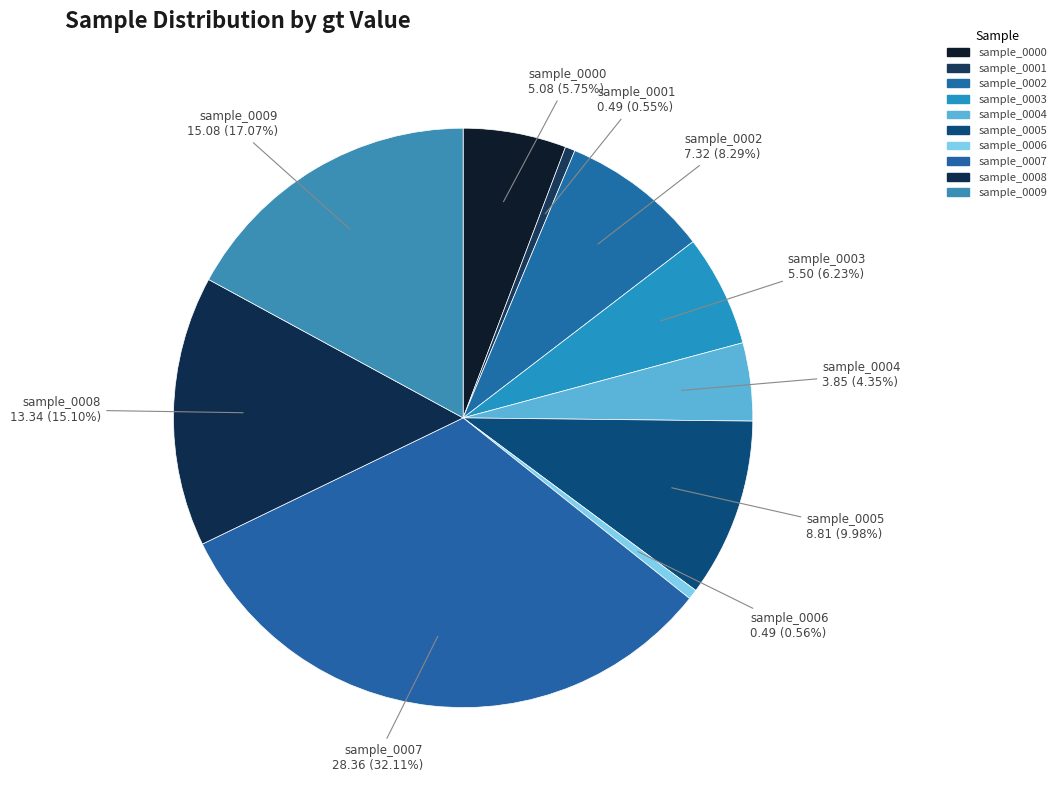

Does sample_0003 account for over 50% of the chart?

No